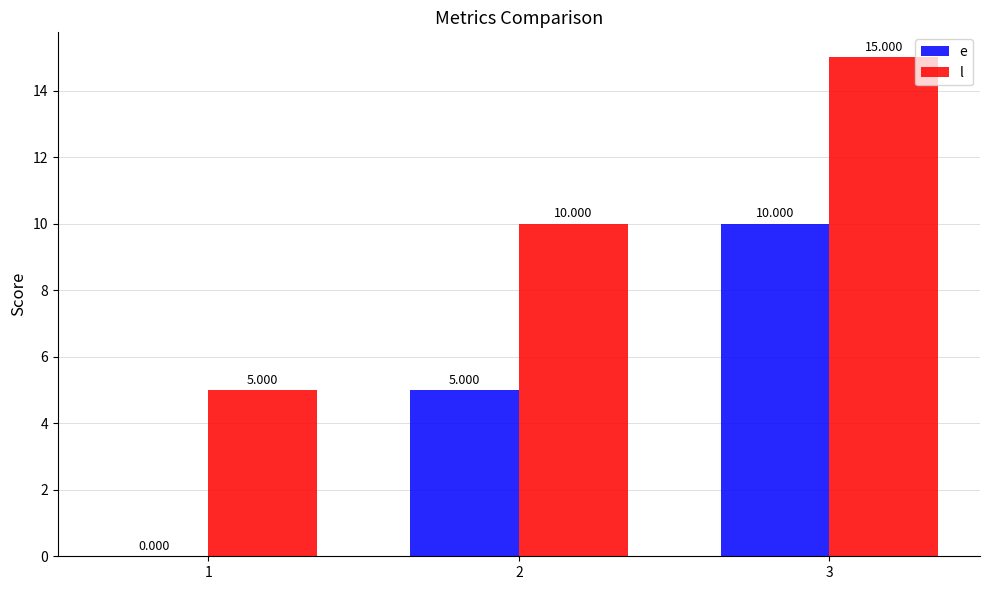

What is the sum of the e values at 3 and 2?

15